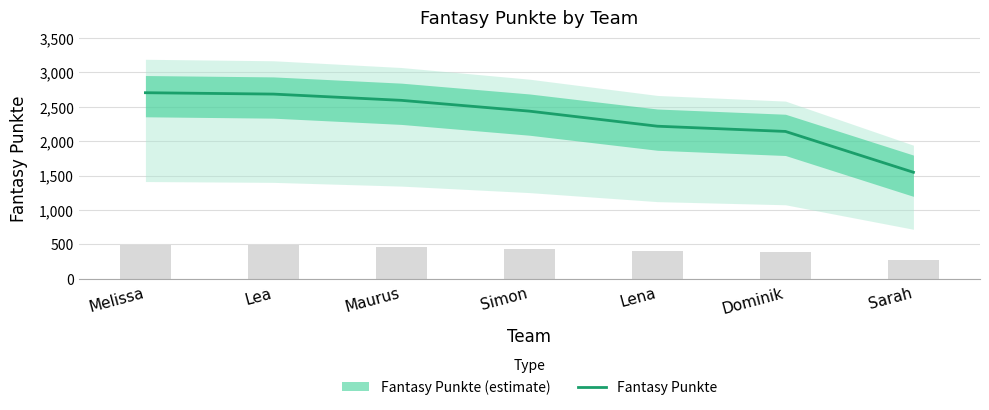

What is the minimum value shown in the chart?

1547